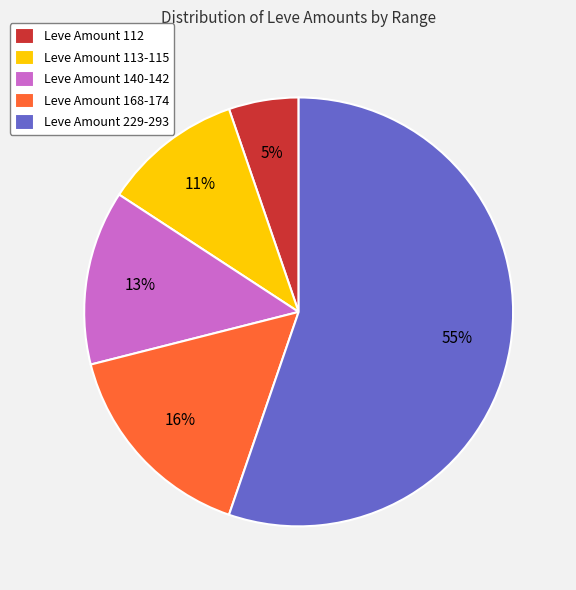

Which category has the smallest portion of the pie?

Leve Amount 112